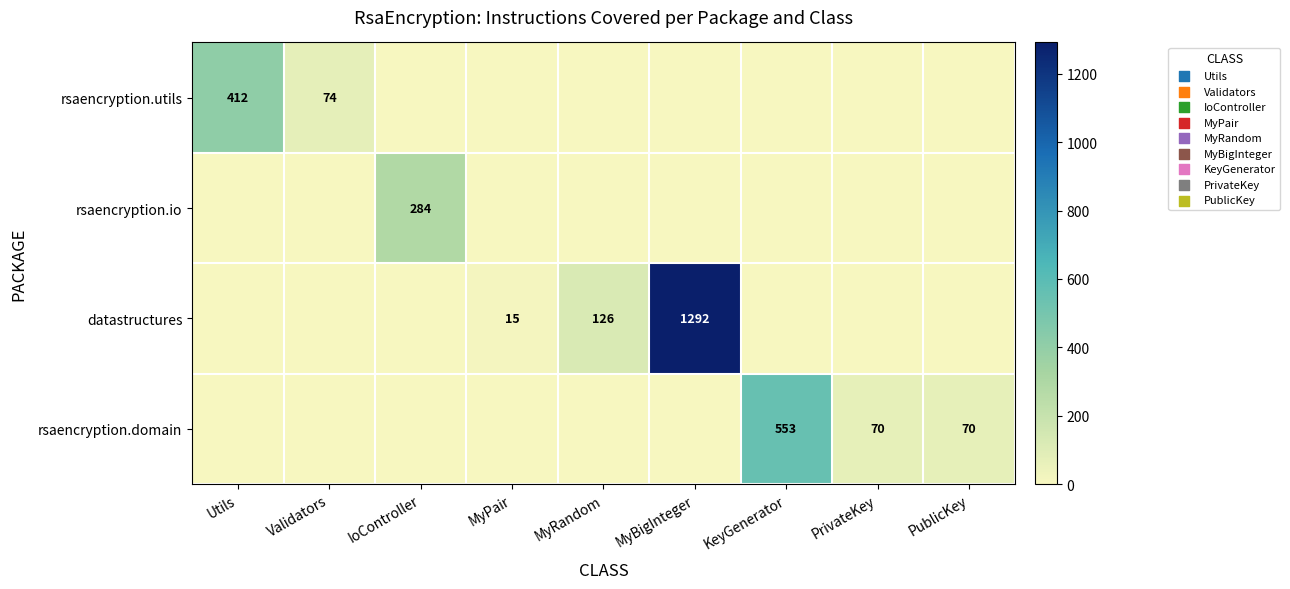

What is the difference between the datastructures values at MyPair and MyBigInteger?

1277